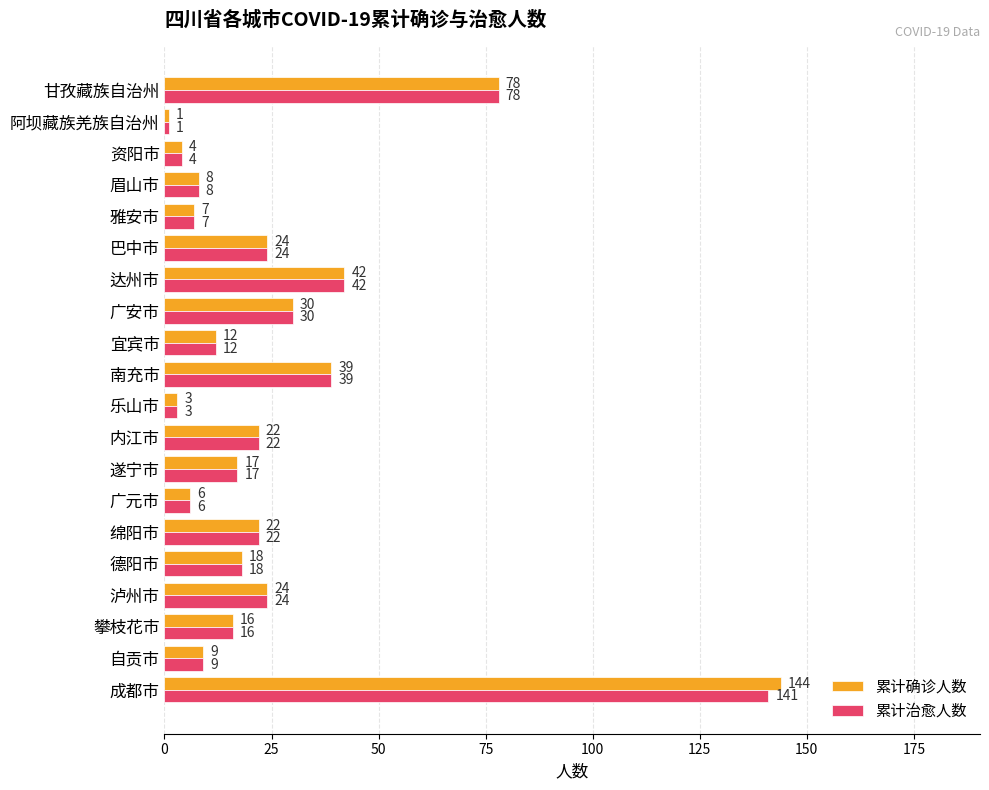

At which label is 累计治愈人数 closest to 71?

甘孜藏族自治州